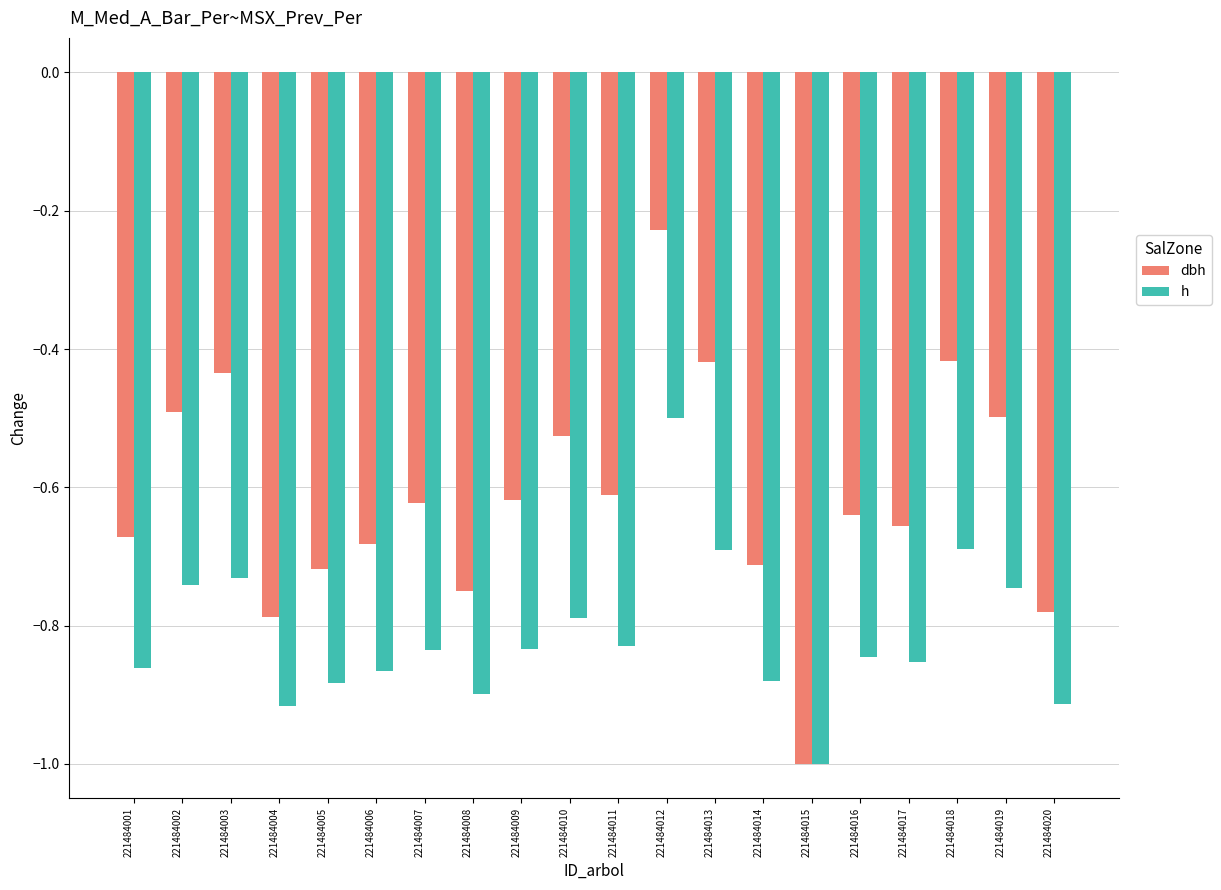

The h series shows -0.8 at 221484007. True or false?

True